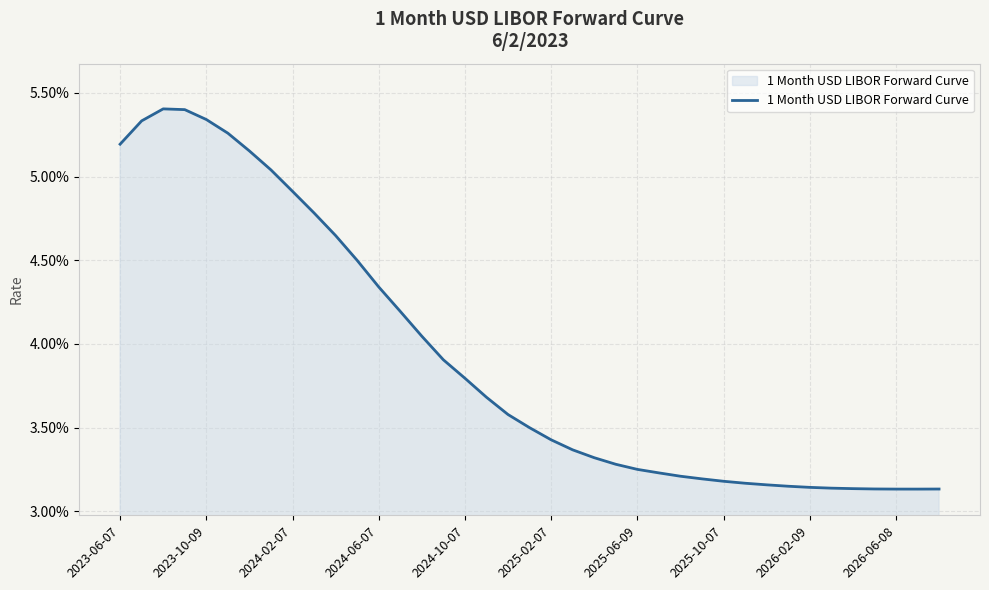

Does the chart display data point markers on the line(s)?

No